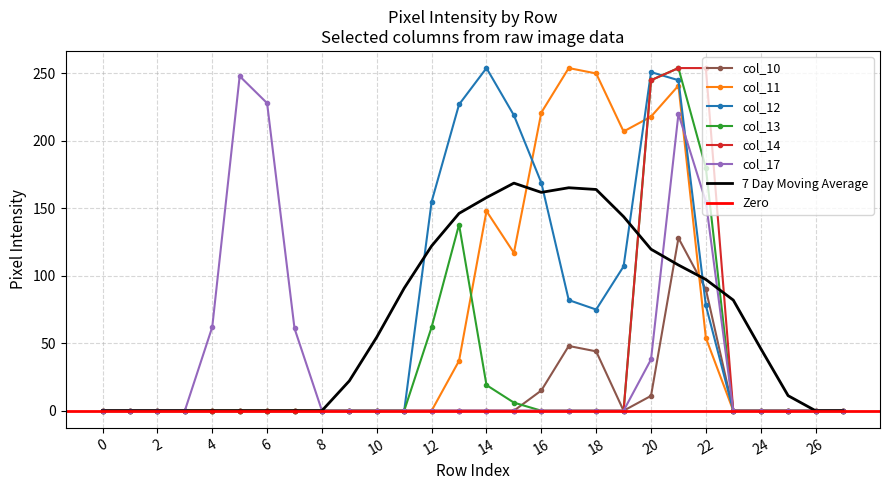

What is the highest value of the col_10 series?

128.0